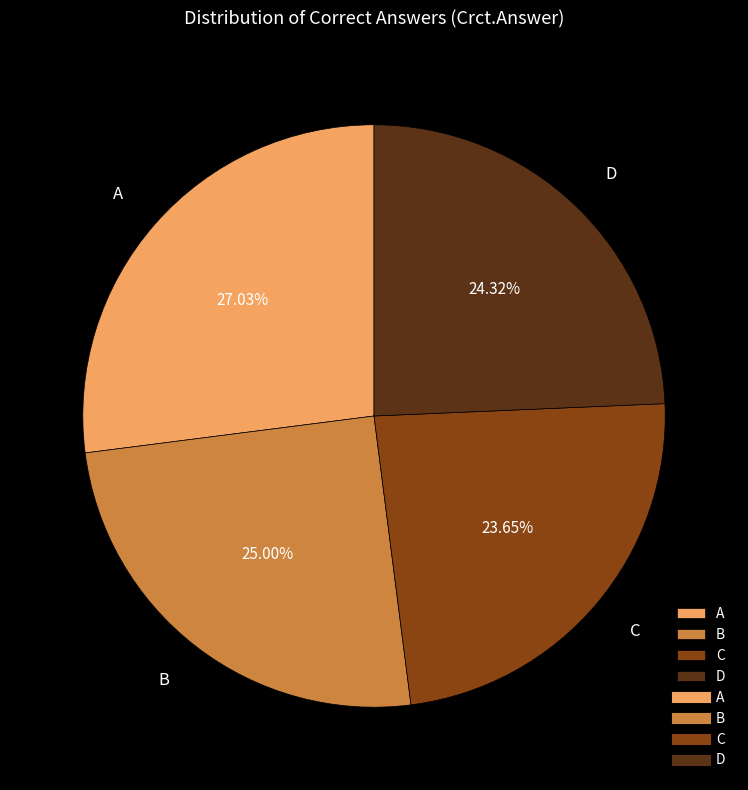

Combined, what portion of the pie is B and D?

49.3%